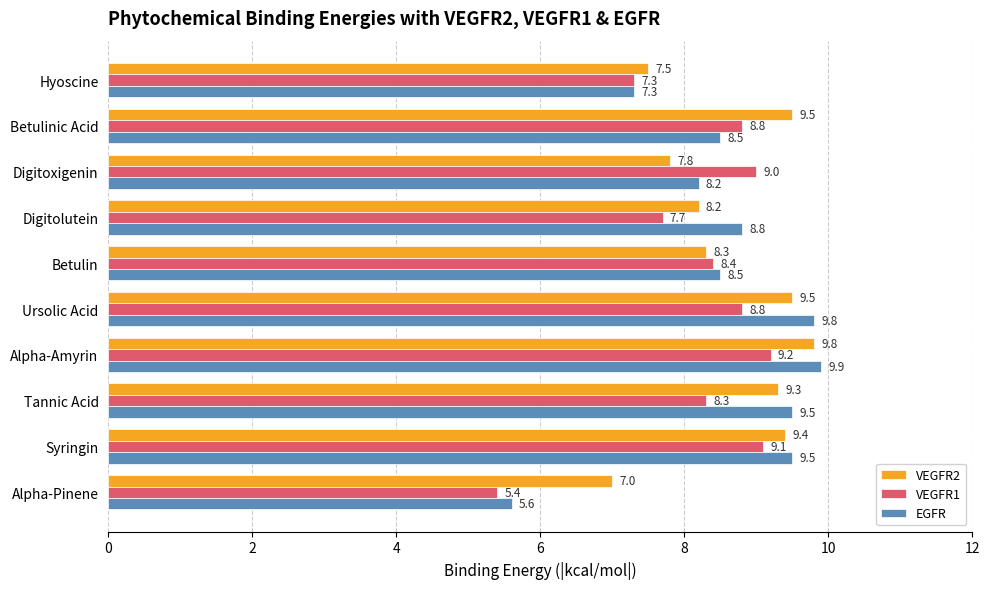

Which series has the largest total across all categories?

VEGFR2